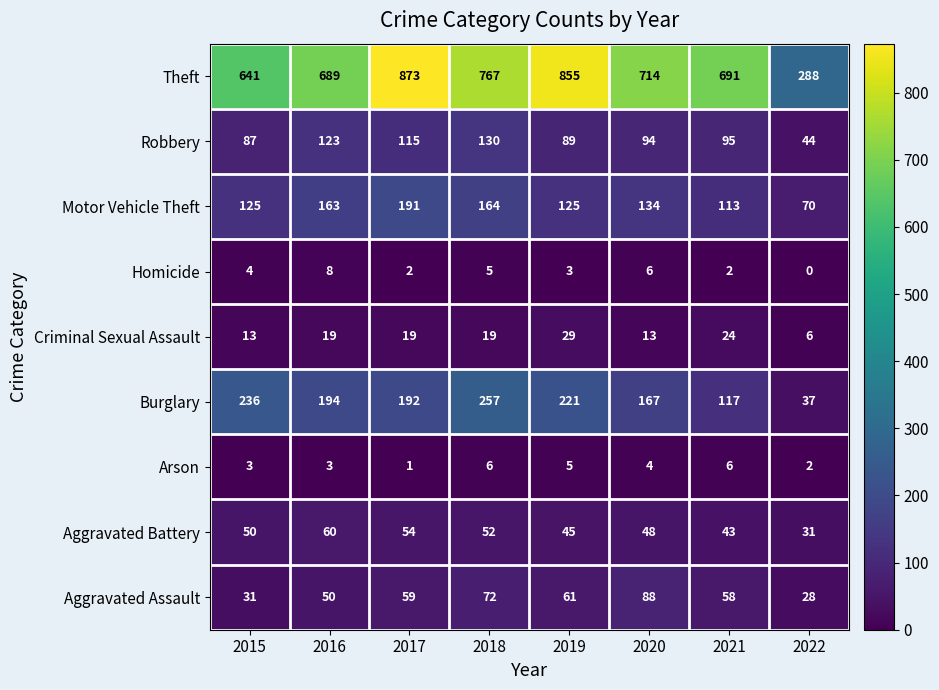

What is the difference between the maximum and minimum values in the Criminal Sexual Assault series?

23